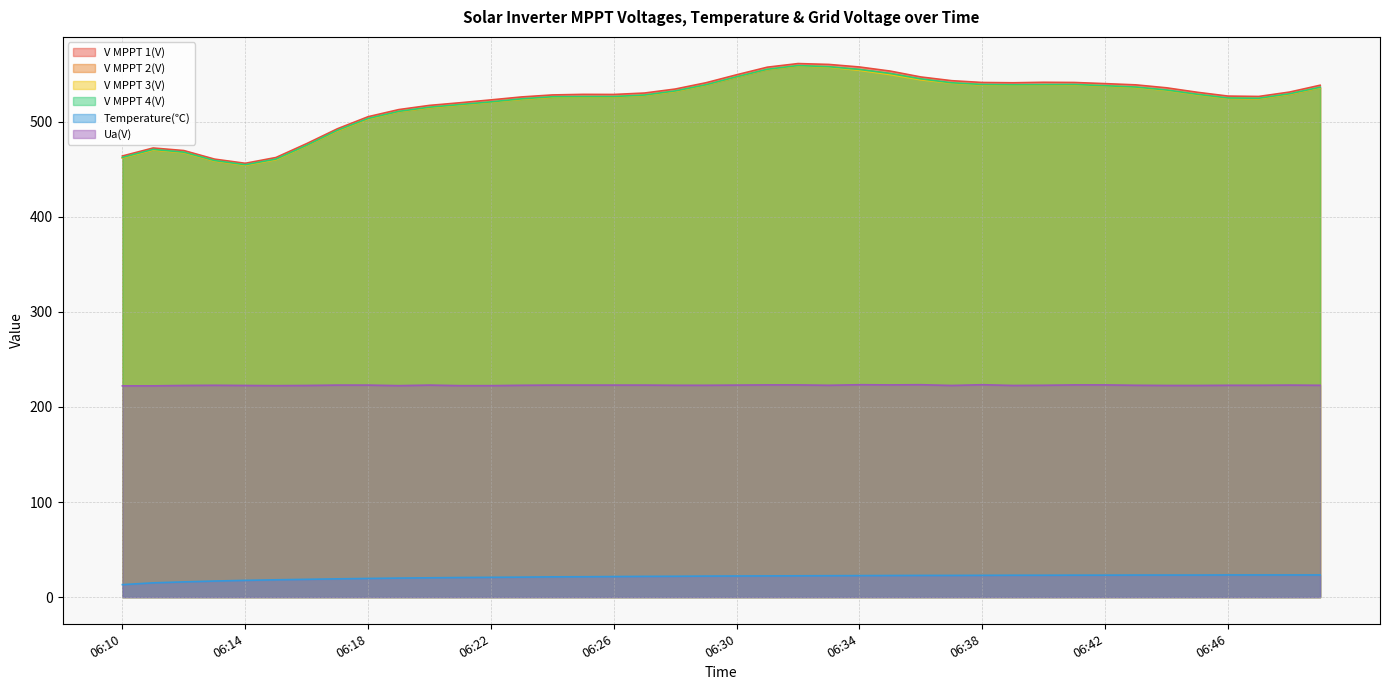

True or false: Ua(V) and V MPPT 3(V) intersect in this chart.

False